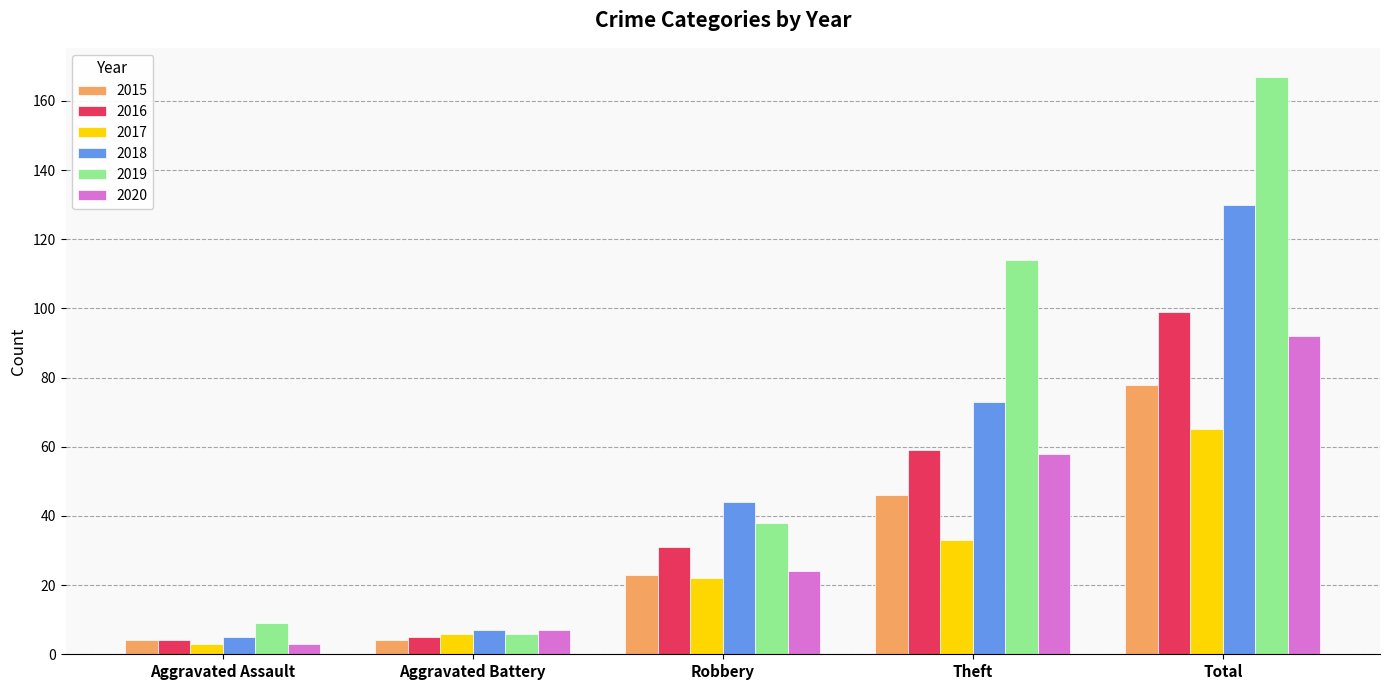

At which category is the sum across all series the highest?

Total